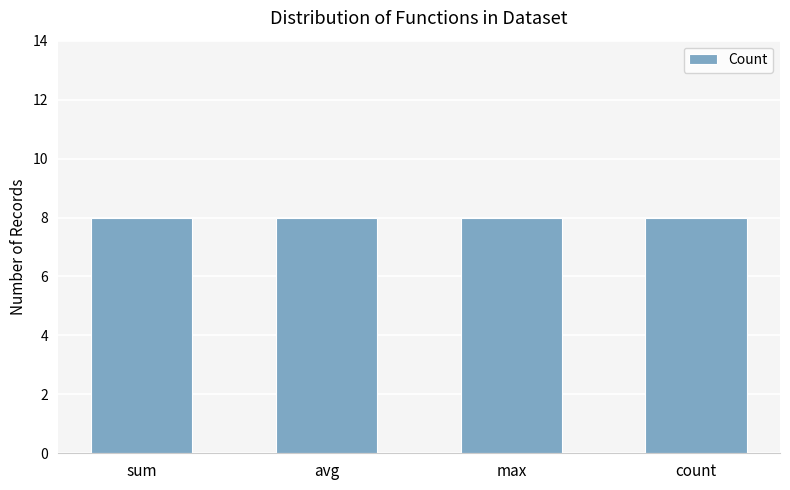

How many values are between 8 and 30?

4